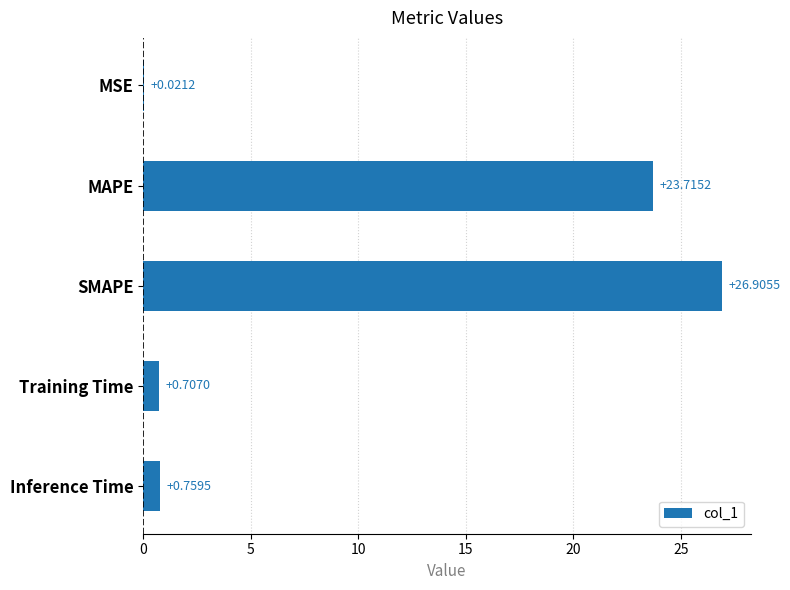

Where is the data nearest to the value 13?

MAPE